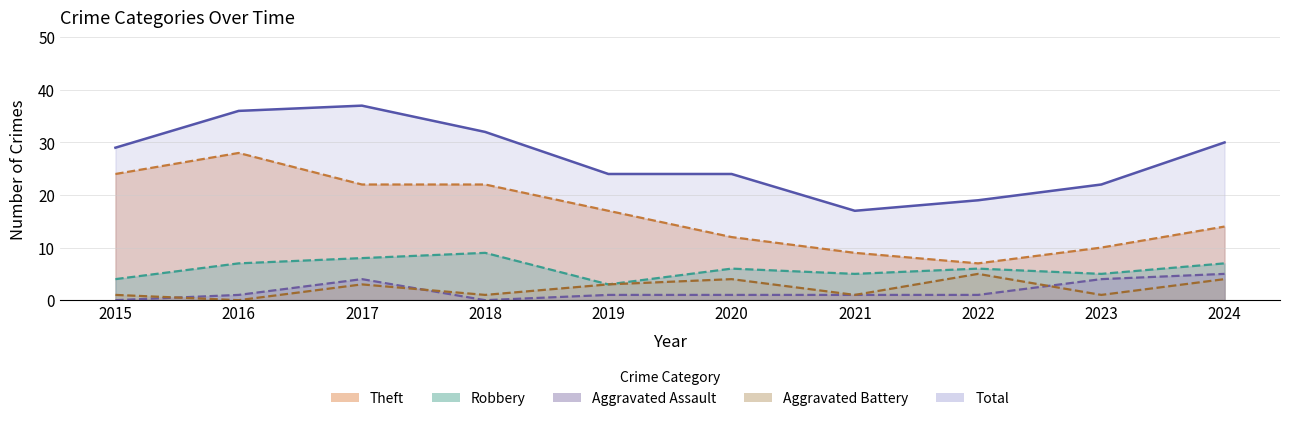

Reading right to left, extract all data points from this chart.

Theft: 2024=14	2023=10	2022=7	2021=9	2020=12	2019=17	2018=22	2017=22	2016=28	2015=24
Robbery: 2024=7	2023=5	2022=6	2021=5	2020=6	2019=3	2018=9	2017=8	2016=7	2015=4
Aggravated Assault: 2024=5	2023=4	2022=1	2021=1	2020=1	2019=1	2018=0	2017=4	2016=1	2015=0
Aggravated Battery: 2024=4	2023=1	2022=5	2021=1	2020=4	2019=3	2018=1	2017=3	2016=0	2015=1
Total: 2024=30	2023=22	2022=19	2021=17	2020=24	2019=24	2018=32	2017=37	2016=36	2015=29